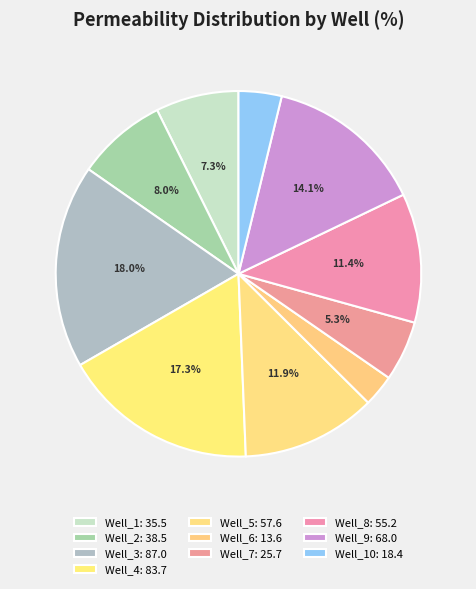

How many segments does this pie chart have?

10